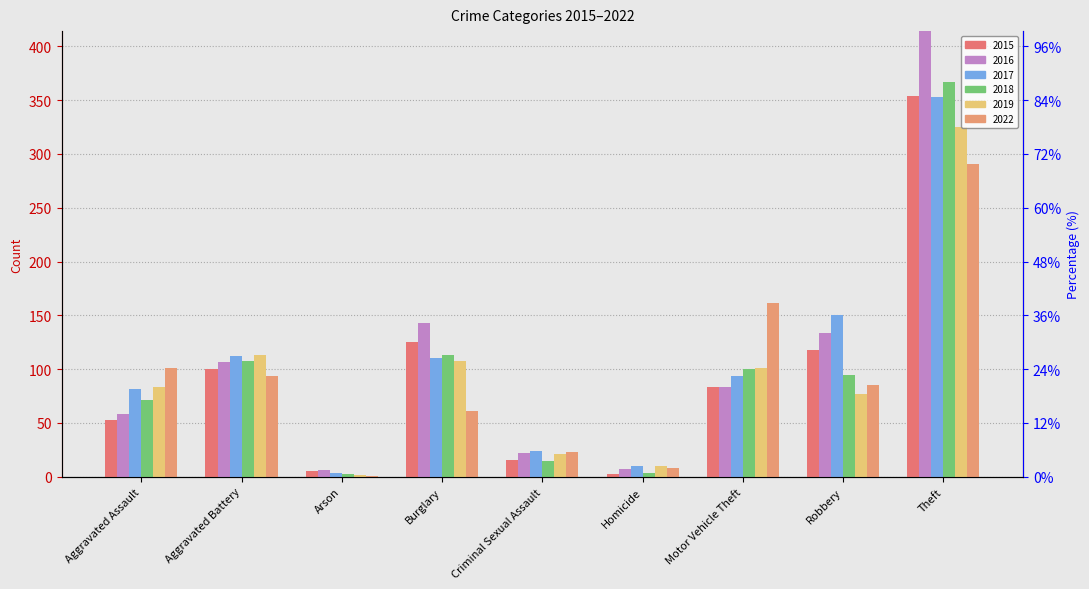

Reading left to right, transcribe all the data shown in this chart.

2015: 53	100	5	125	16	3	83	118	354
2016: 58	107	6	143	22	7	83	134	414
2017: 82	112	4	110	24	10	94	150	353
2018: 71	108	3	113	15	4	100	95	367
2019: 83	113	2	108	21	10	101	77	325
2022: 101	94	1	61	23	8	161	85	291